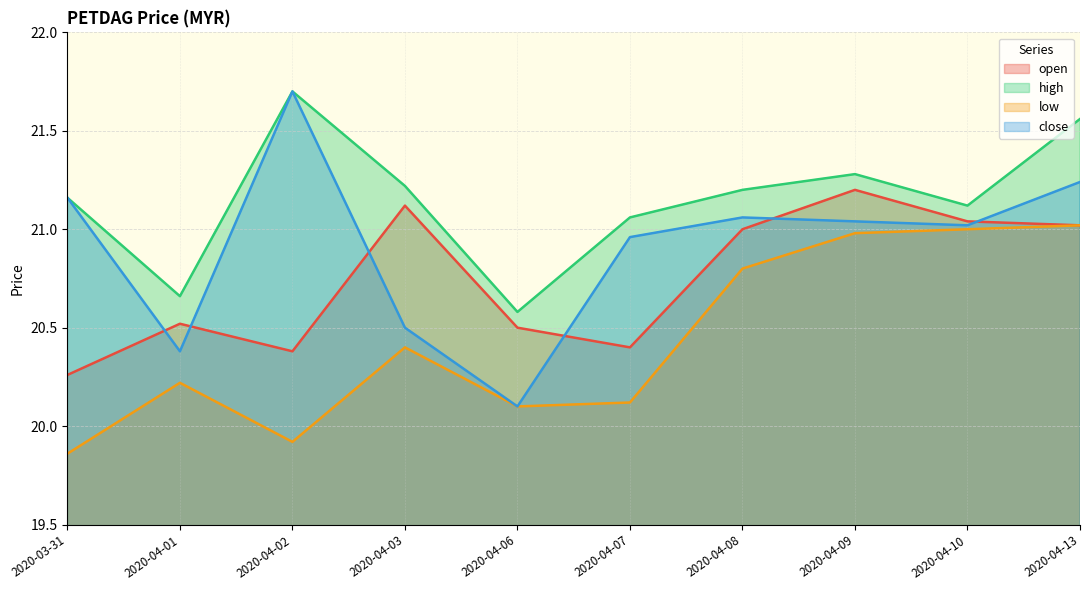

What is the smallest value displayed?

19.9